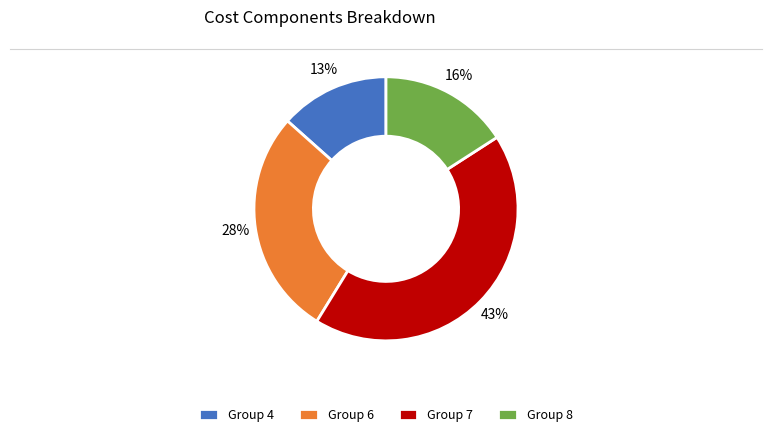

Approximately how many times larger is the value at Group 8 compared to Group 6?

0.6